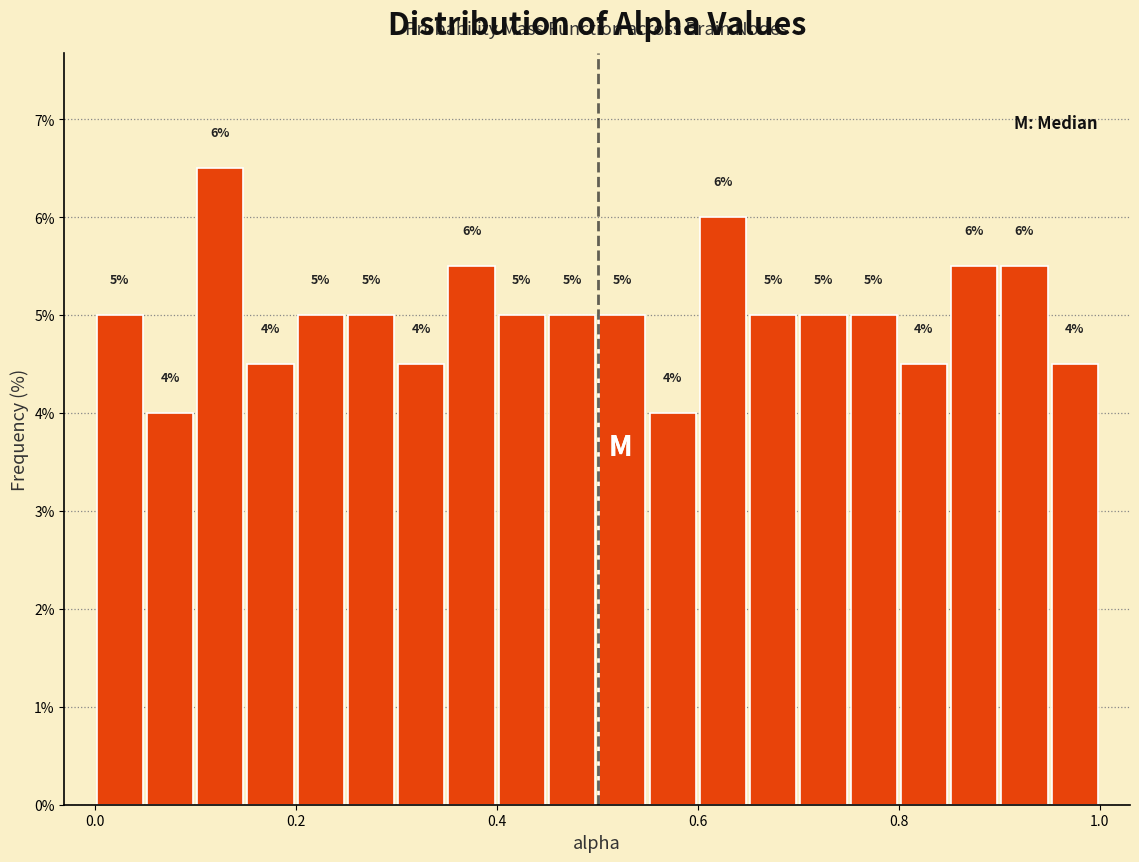

Around what value on the x-axis is the tallest bar? Give the approximate position of its centre, as read against the axis.

0.12